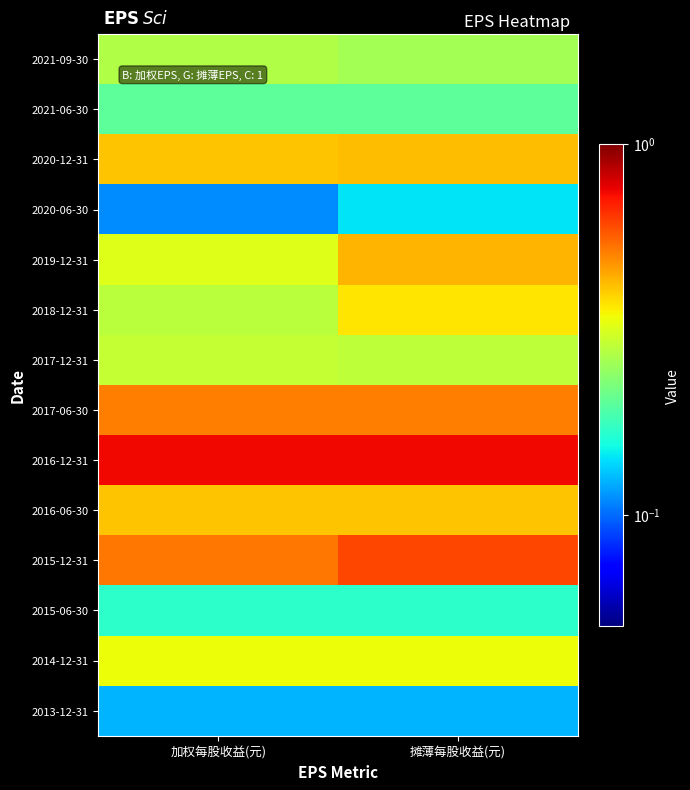

Reading left to right, list all the values displayed in this chart.

2021-09-30: 加权每股收益(元)=0.3	摊薄每股收益(元)=0.3
2021-06-30: 加权每股收益(元)=0.2	摊薄每股收益(元)=0.2
2020-12-31: 加权每股收益(元)=0.4	摊薄每股收益(元)=0.4
2020-06-30: 加权每股收益(元)=0.1	摊薄每股收益(元)=0.1
2019-12-31: 加权每股收益(元)=0.3	摊薄每股收益(元)=0.4
2018-12-31: 加权每股收益(元)=0.3	摊薄每股收益(元)=0.4
2017-12-31: 加权每股收益(元)=0.3	摊薄每股收益(元)=0.3
2017-06-30: 加权每股收益(元)=0.5	摊薄每股收益(元)=0.5
2016-12-31: 加权每股收益(元)=0.7	摊薄每股收益(元)=0.7
2016-06-30: 加权每股收益(元)=0.4	摊薄每股收益(元)=0.4
2015-12-31: 加权每股收益(元)=0.5	摊薄每股收益(元)=0.6
2015-06-30: 加权每股收益(元)=0.2	摊薄每股收益(元)=0.2
2014-12-31: 加权每股收益(元)=0.3	摊薄每股收益(元)=0.3
2013-12-31: 加权每股收益(元)=0.1	摊薄每股收益(元)=0.1